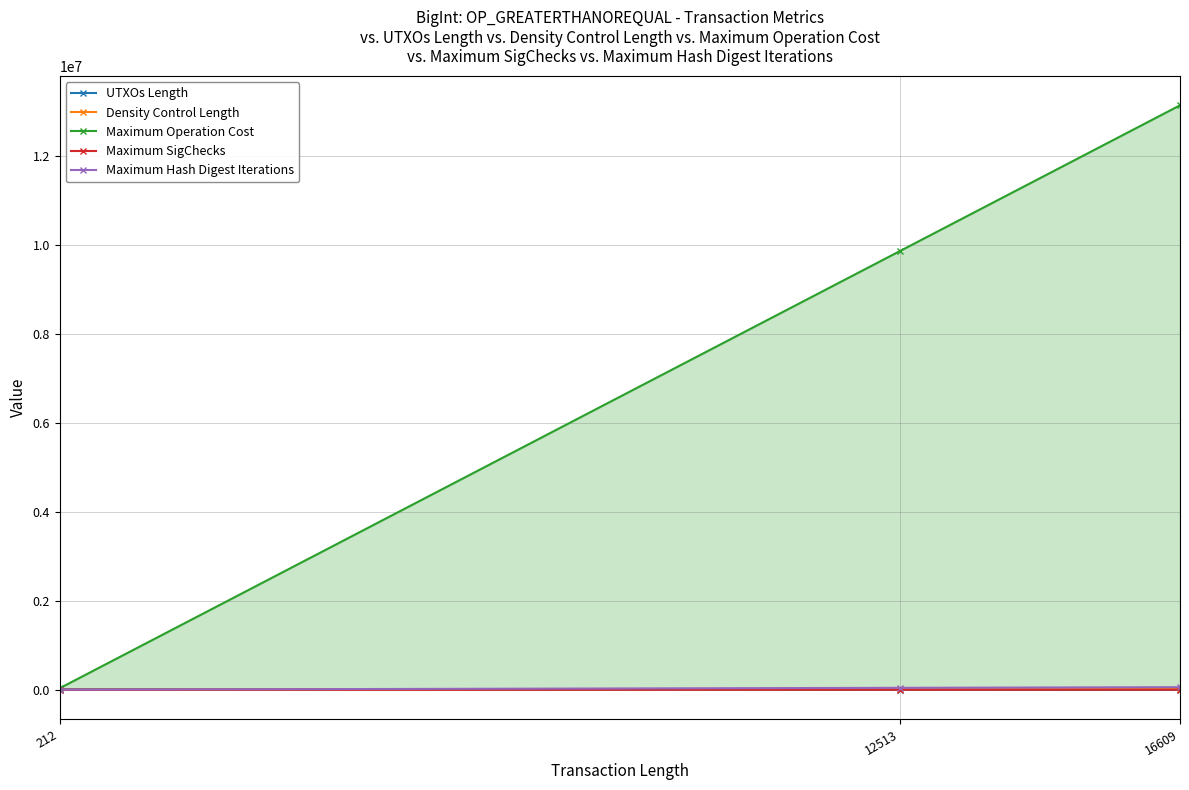

How many values in the Maximum Operation Cost series are below 9872800?

1